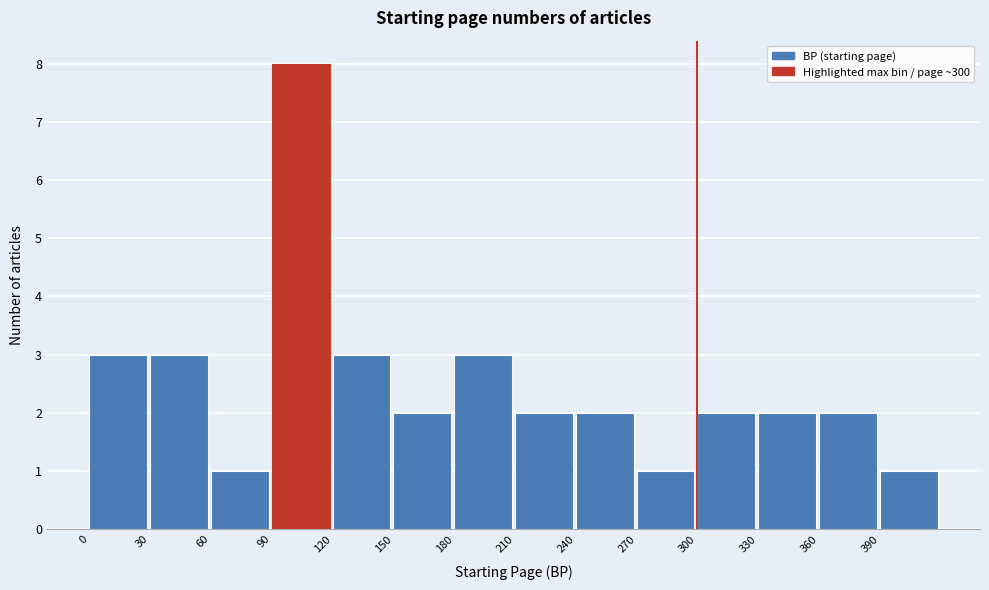

Reading left to right, list every bar in this chart as the range it spans on the x-axis followed by its height. The values are not printed on the chart, so give them approximately, as read against the axis.

0 to 30: 3
30 to 60: 3
60 to 90: 1
90 to 120: 8
120 to 150: 3
150 to 180: 2
180 to 210: 3
210 to 240: 2
240 to 270: 2
270 to 300: 1
300 to 330: 2
330 to 360: 2
360 to 390: 2
390 to 420: 1